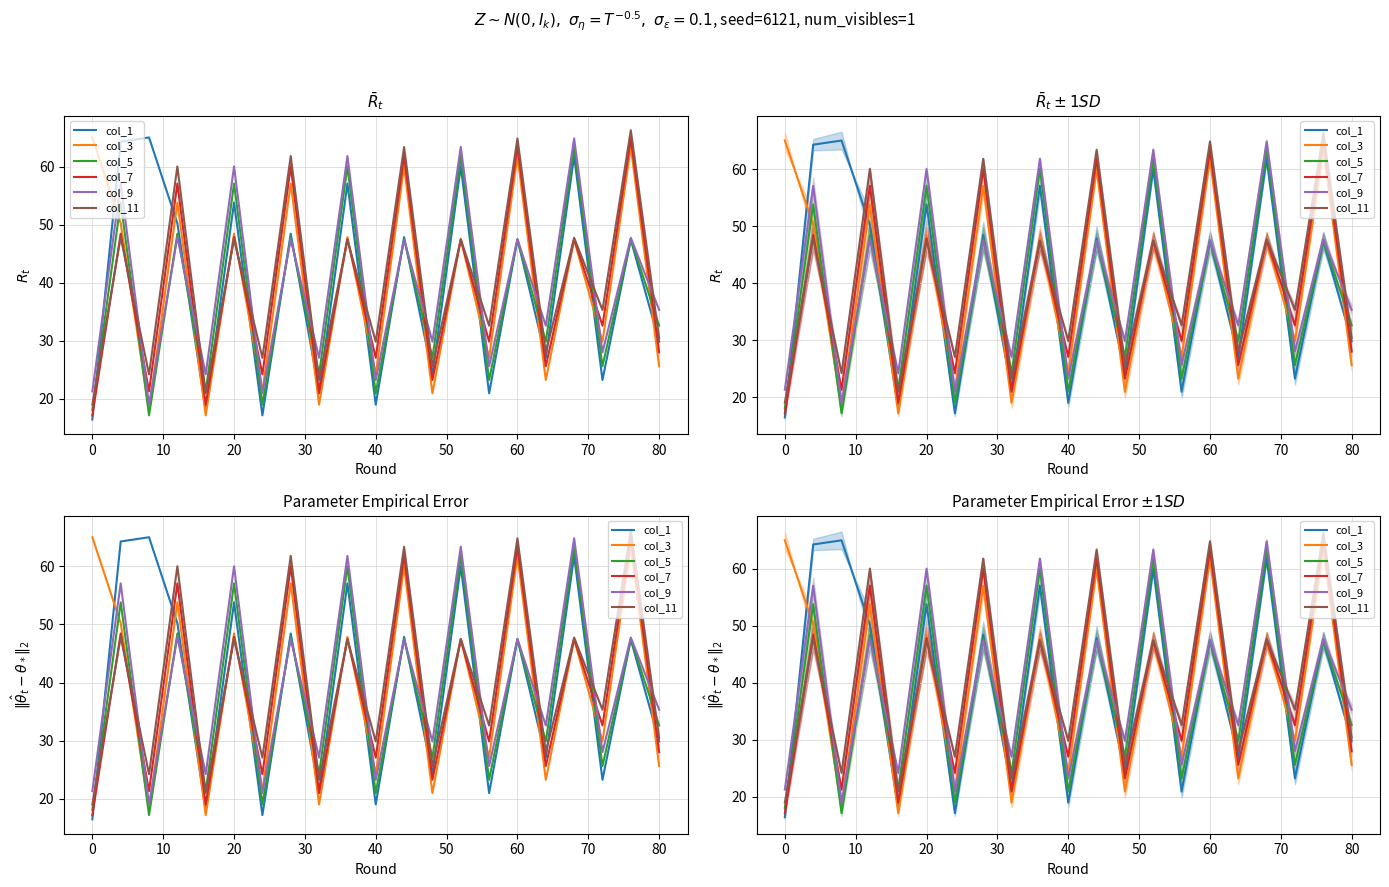

Reading right to left, extract all data points from this chart.

col_1: 29.8	47.4	23.2	61.8	27.1	47.5	20.9	60.0	24.2	47.9	19.0	57.1	21.3	48.4	17.2	53.8	18.1	50.2	65.0	64.3	16.4
col_3: 25.6	63.4	29.8	47.4	23.2	61.8	27.1	47.5	20.9	60.0	24.2	47.9	19.0	57.1	21.3	48.4	17.2	53.8	18.1	50.2	65.0
col_5: 32.6	47.5	25.6	63.4	29.8	47.4	23.2	61.8	27.1	47.5	20.9	60.0	24.2	47.9	19.0	57.1	21.3	48.4	17.2	53.8	18.1
col_7: 28.0	64.8	32.6	47.5	25.6	63.4	29.8	47.4	23.2	61.8	27.1	47.5	20.9	60.0	24.2	47.9	19.0	57.1	21.3	48.4	17.2
col_9: 35.3	47.7	28.0	64.8	32.6	47.5	25.6	63.4	29.8	47.4	23.2	61.8	27.1	47.5	20.9	60.0	24.2	47.9	19.0	57.1	21.3
col_11: 30.4	66.3	35.3	47.7	28.0	64.8	32.6	47.5	25.6	63.4	29.8	47.4	23.2	61.8	27.1	47.5	20.9	60.0	24.2	47.9	19.0